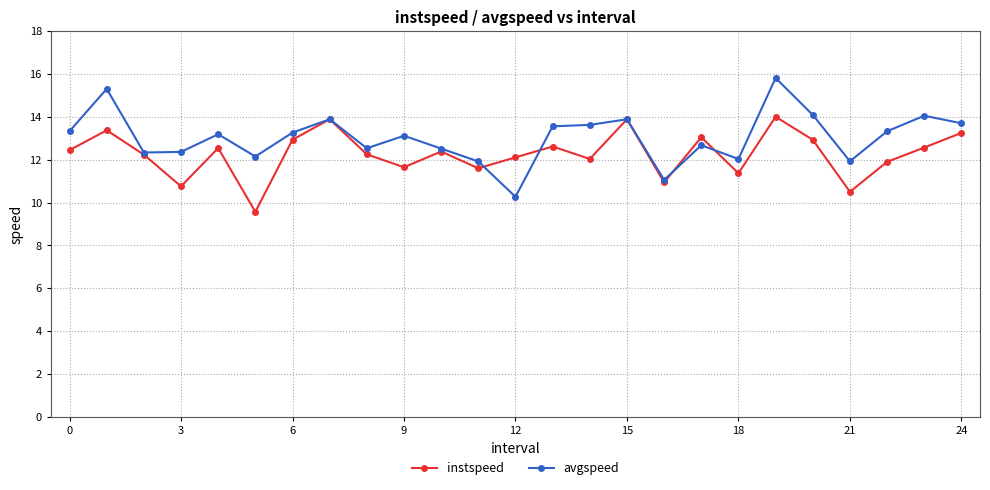

How many series are shown in this chart?

2